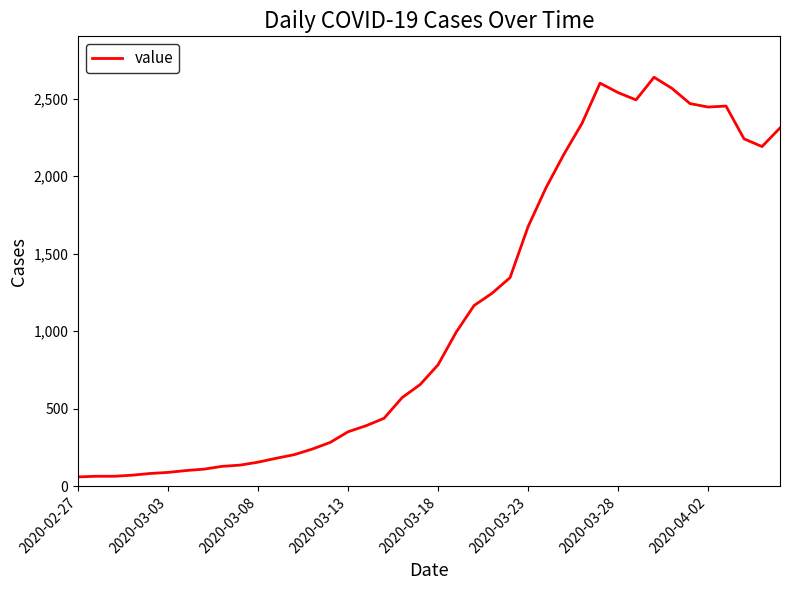

What is the difference between the maximum and minimum values?

2577